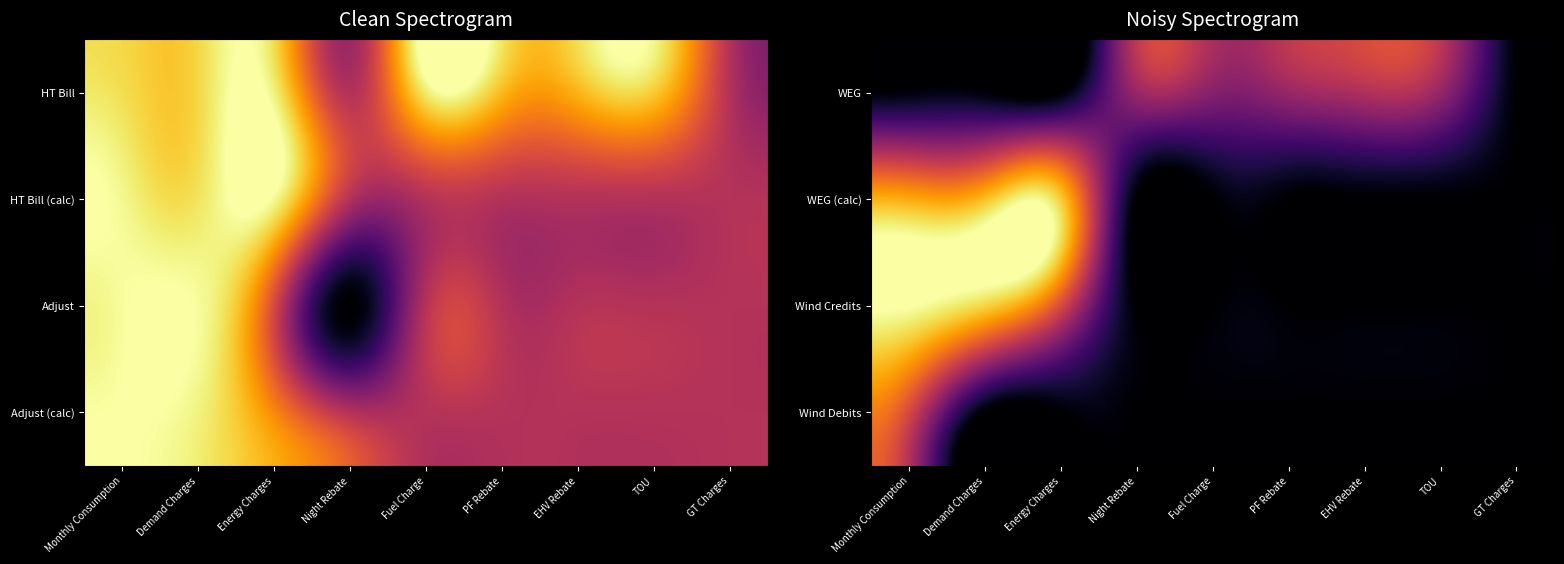

What is the spread (max minus min) of values at Energy Charges?

13.6